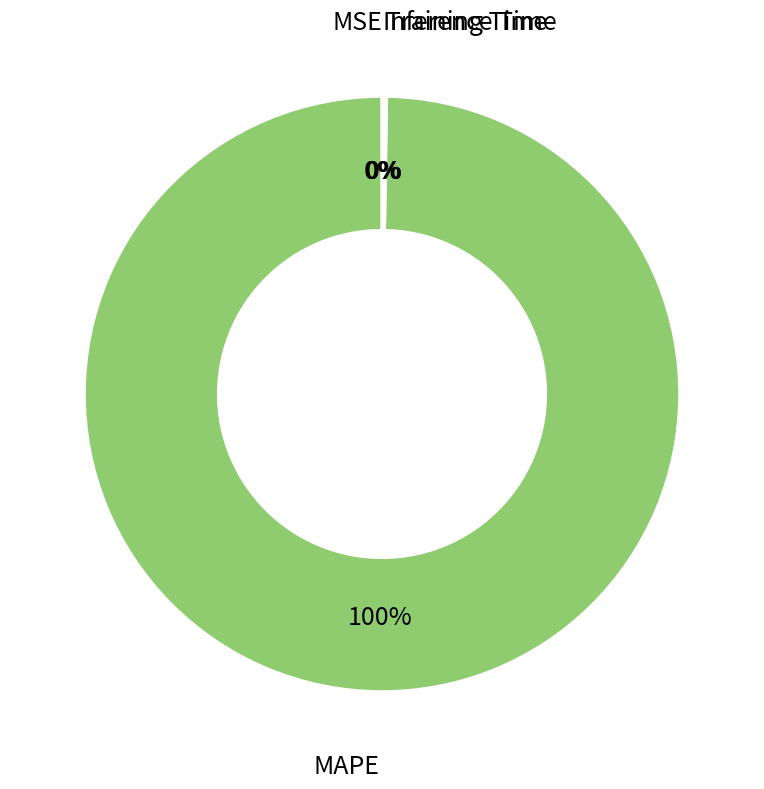

True or false: MAPE accounts for 88% of the total.

False